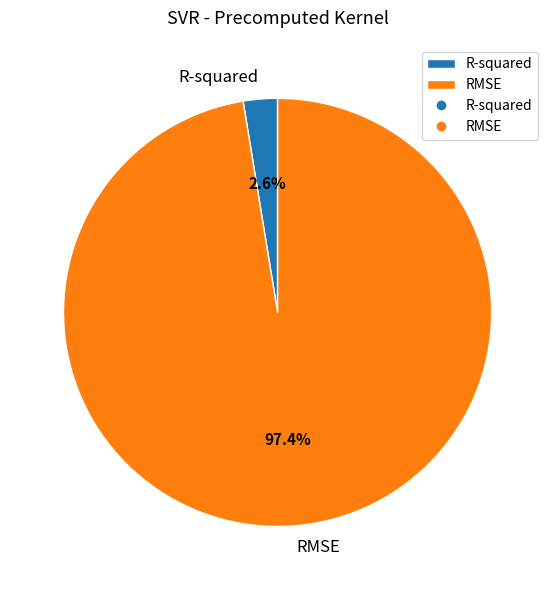

How many slices are in this pie chart?

2